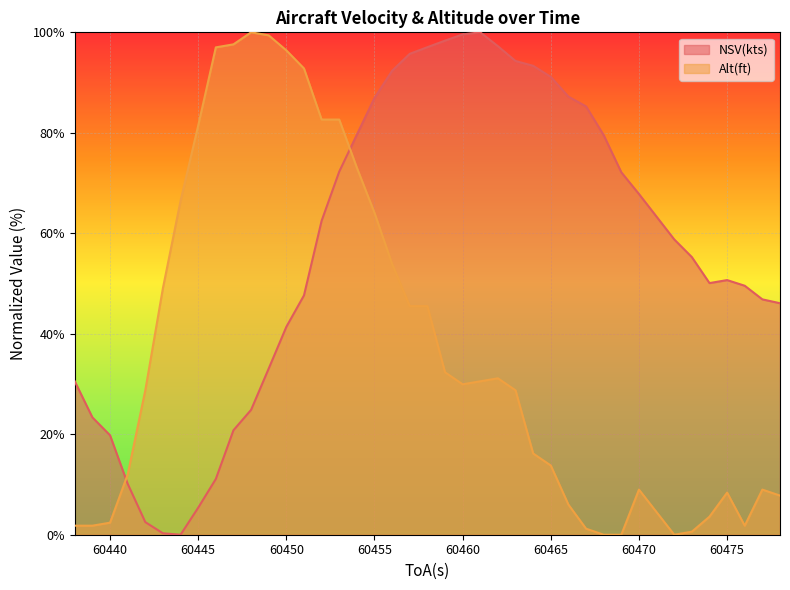

Reading left to right, extract all data points from this chart.

NSV(kts): 30.5	23.4	19.8	10.1	2.5	0.3	0.0	5.4	11.1	20.8	24.9	33.1	41.4	47.6	62.5	72.3	79.6	86.9	92.3	95.7	97.0	98.3	99.6	100.0	97.2	94.3	93.3	91.1	87.2	85.3	79.5	72.1	67.8	58.8	55.3	50.1	50.7	49.6	46.8	46.1
Alt(ft): 1.8	1.8	2.4	12.0	28.7	49.1	66.5	81.4	97.0	97.6	100.0	99.4	96.4	92.8	82.6	82.6	73.1	64.1	53.9	45.5	45.5	32.3	29.9	30.5	31.1	28.7	16.2	13.8	6.0	1.2	0.0	0.0	9.0	0.0	0.6	3.6	8.4	1.8	9.0	7.8